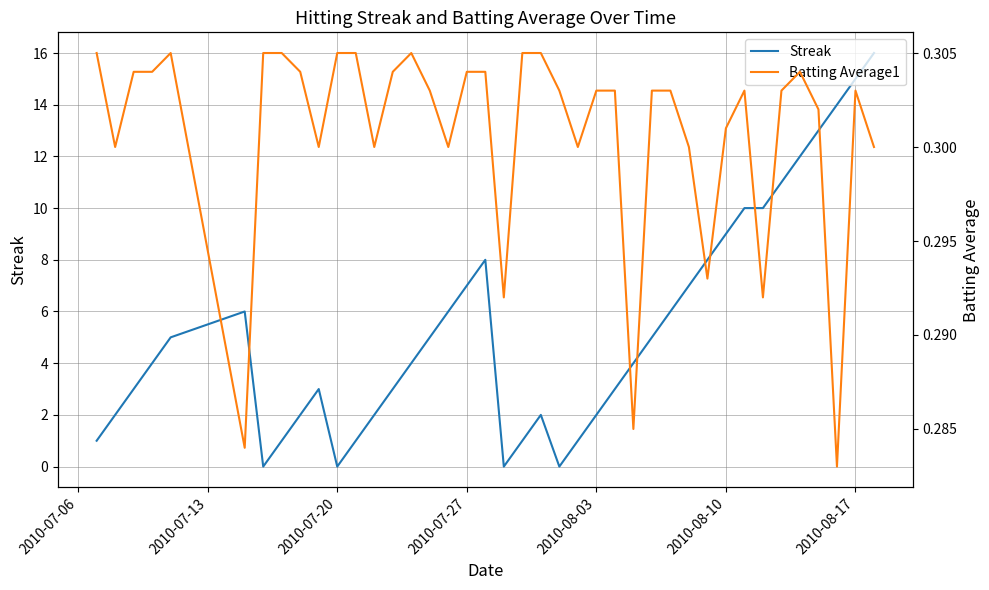

What is the sum of all Streak values?

212